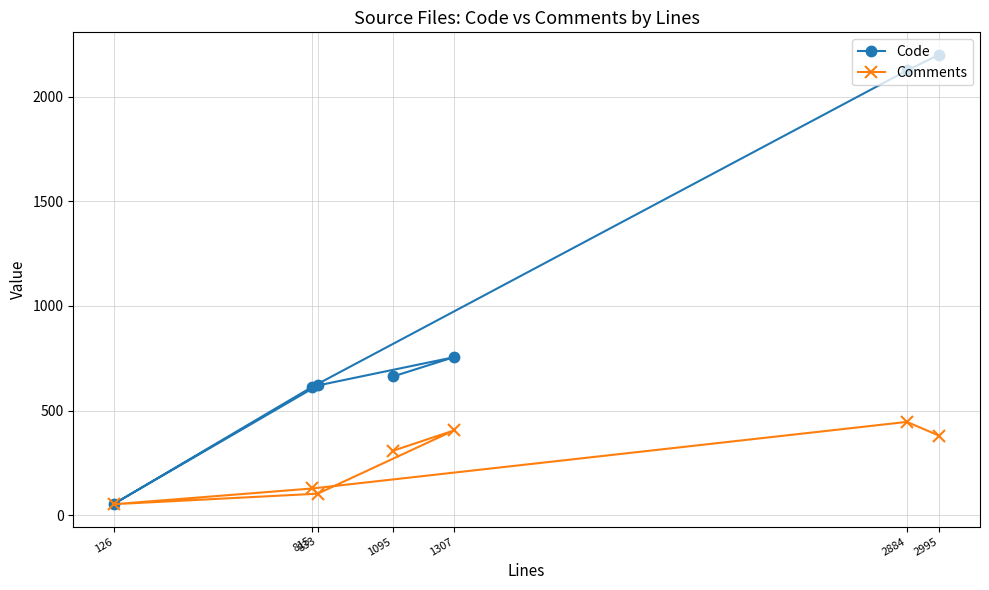

Reading left to right, what are all the values shown in this chart?

Code: 1095=663	1307=755	833=620	126=56	815=614	2884=2125	2995=2200
Comments: 1095=308	1307=405	833=103	126=53	815=128	2884=446	2995=381